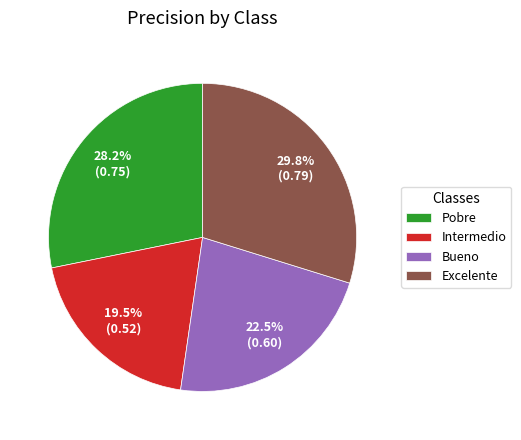

Does any single category account for the majority?

No